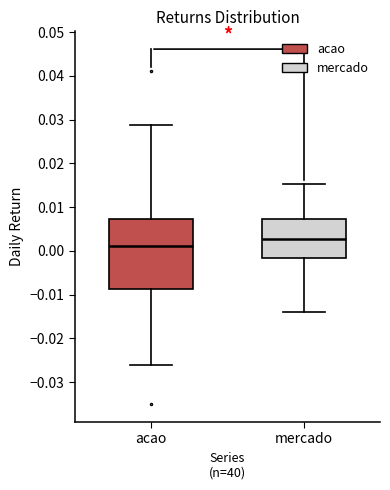

Which box's median line is the lowest?

acao